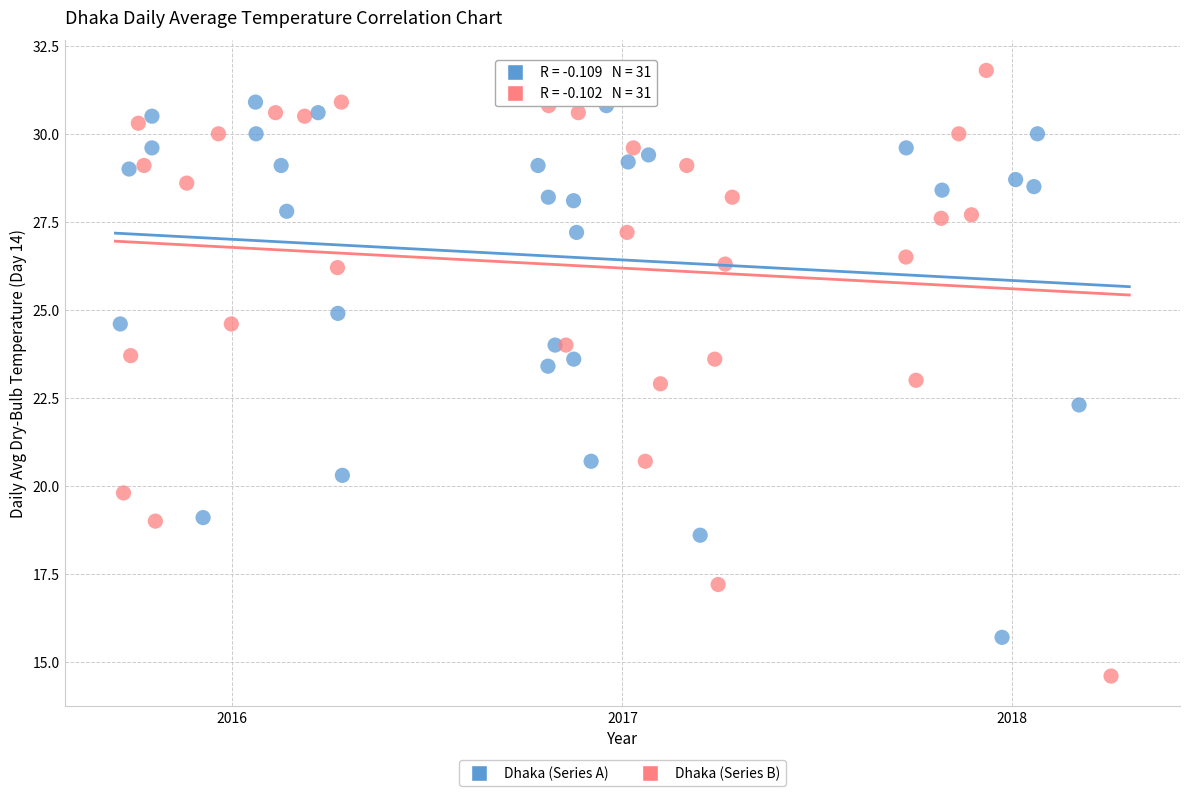

Which series contains the highest Y value?

Dhaka (Series B)